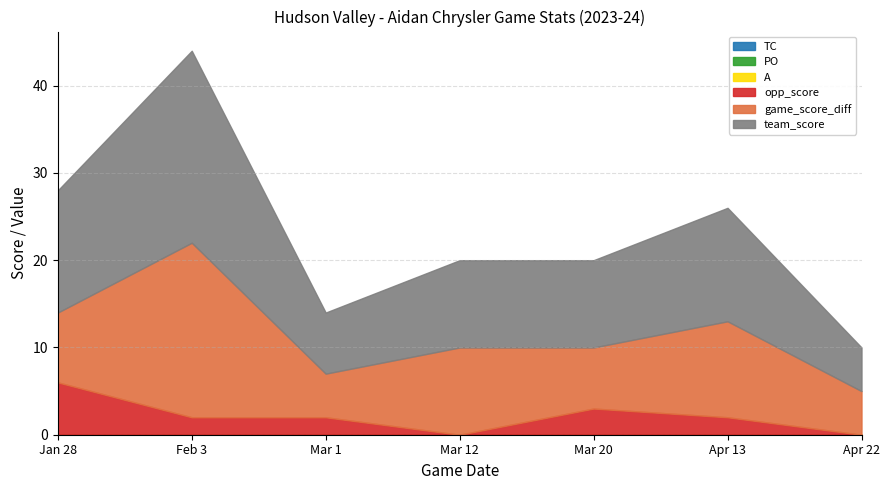

Where is PO nearest to the value 0?

Jan 28